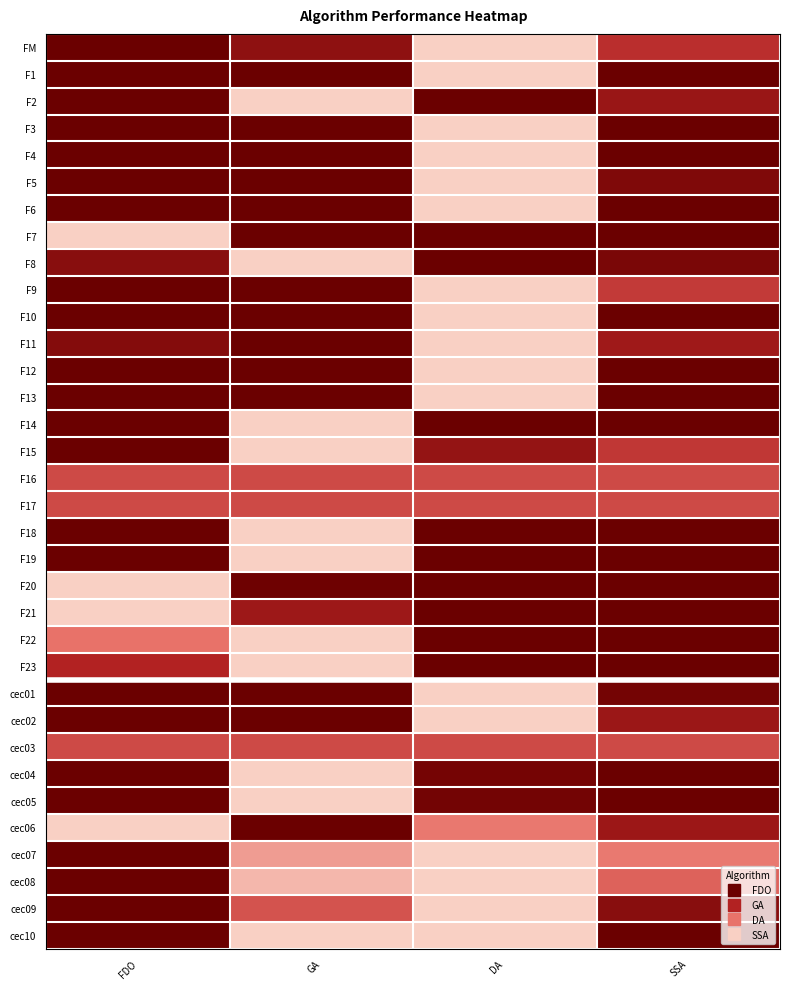

Rank the series at GA from highest to lowest value.

F2, F8, F14, F15, F18, F19, F22, F23, cec04, cec05, cec10, cec08, cec07, cec09, F16, F17, cec03, F21, FM, F20, F7, cec02, F6, F10, F5, F4, F1, F13, F3, F12, F9, F11, cec01, cec06